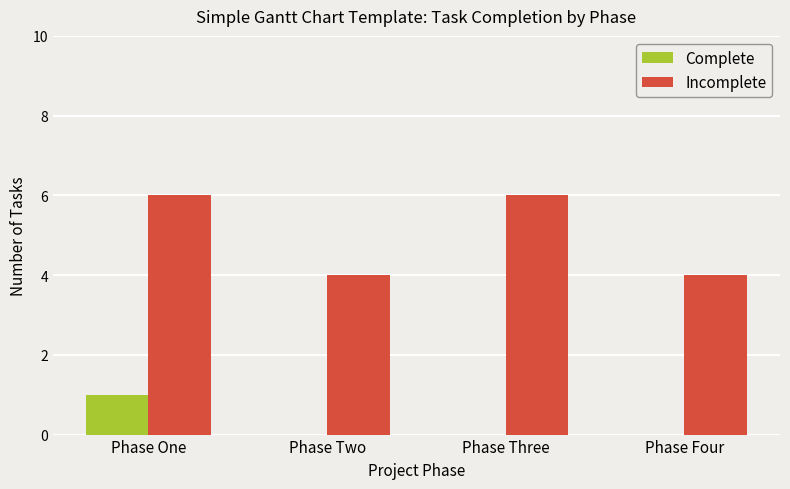

What is the greatest value displayed?

6